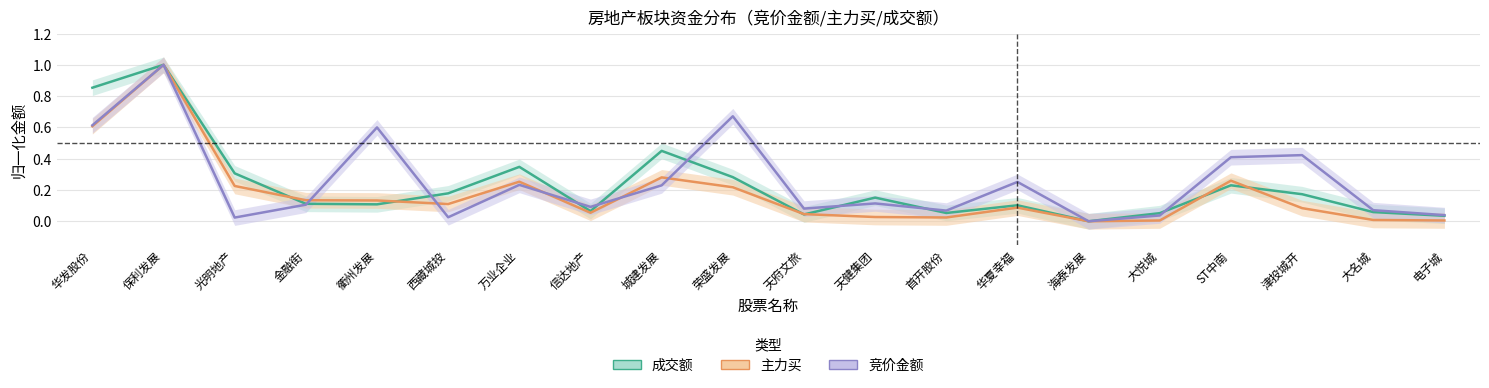

Reading right to left, transcribe all the data shown in this chart.

竞价金额: 电子城=0.0	大名城=0.1	津投城开=0.4	ST中南=0.4	大悦城=0.0	海泰发展=0.0	华夏幸福=0.3	首开股份=0.1	天健集团=0.1	天府文旅=0.1	荣盛发展=0.7	城建发展=0.2	信达地产=0.1	万业企业=0.2	西藏城投=0.0	衢州发展=0.6	金融街=0.1	光明地产=0.0	保利发展=1.0	华发股份=0.6
主力买: 电子城=0.0	大名城=0.0	津投城开=0.1	ST中南=0.3	大悦城=0.0	海泰发展=0.0	华夏幸福=0.1	首开股份=0.0	天健集团=0.0	天府文旅=0.0	荣盛发展=0.2	城建发展=0.3	信达地产=0.1	万业企业=0.3	西藏城投=0.1	衢州发展=0.1	金融街=0.1	光明地产=0.2	保利发展=1.0	华发股份=0.6
成交额: 电子城=0.0	大名城=0.1	津投城开=0.2	ST中南=0.2	大悦城=0.1	海泰发展=0.0	华夏幸福=0.1	首开股份=0.1	天健集团=0.2	天府文旅=0.0	荣盛发展=0.3	城建发展=0.4	信达地产=0.1	万业企业=0.3	西藏城投=0.2	衢州发展=0.1	金融街=0.1	光明地产=0.3	保利发展=1.0	华发股份=0.9